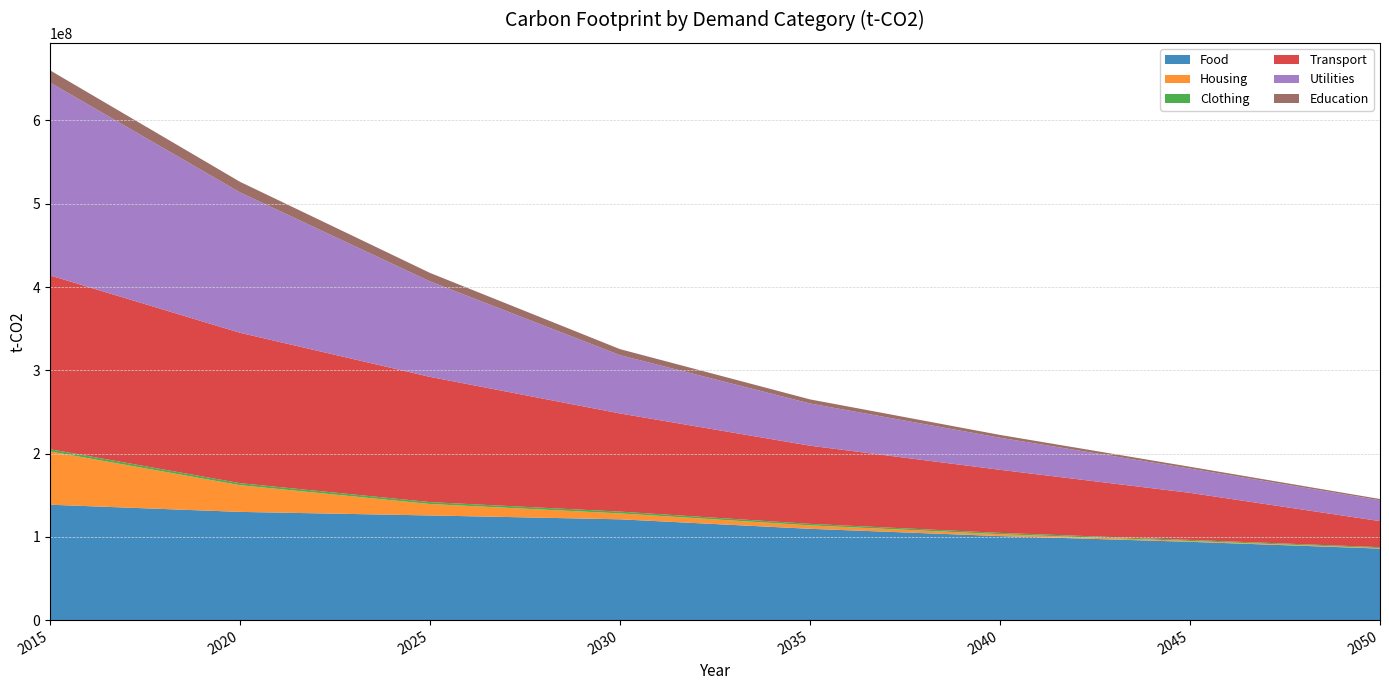

Reading left to right, extract all data points from this chart.

Food: 138580611.3	129950649.0	125681242.0	121048166.1	109637212.2	100904160.9	94011928.2	85896762.3
Housing: 63995211.8	32096731.4	13742912.9	7078386.4	4120738.7	2285613.1	977540.3	635471.0
Clothing: 2655580.2	2395605.0	2284694.3	2152944.8	1819024.6	1555900.6	1293237.6	1038692.9
Transport: 208737559.2	180607431.3	150387807.9	117880648.1	93877994.9	75761551.2	56521778.9	31295974.1
Utilities: 231649020.4	168602917.9	114671570.3	70000700.6	50657567.1	38491354.7	29136843.3	24971468.8
Education: 14652115.4	12715064.9	10189659.9	7247069.9	4956852.2	3396170.1	2194665.6	1569155.8